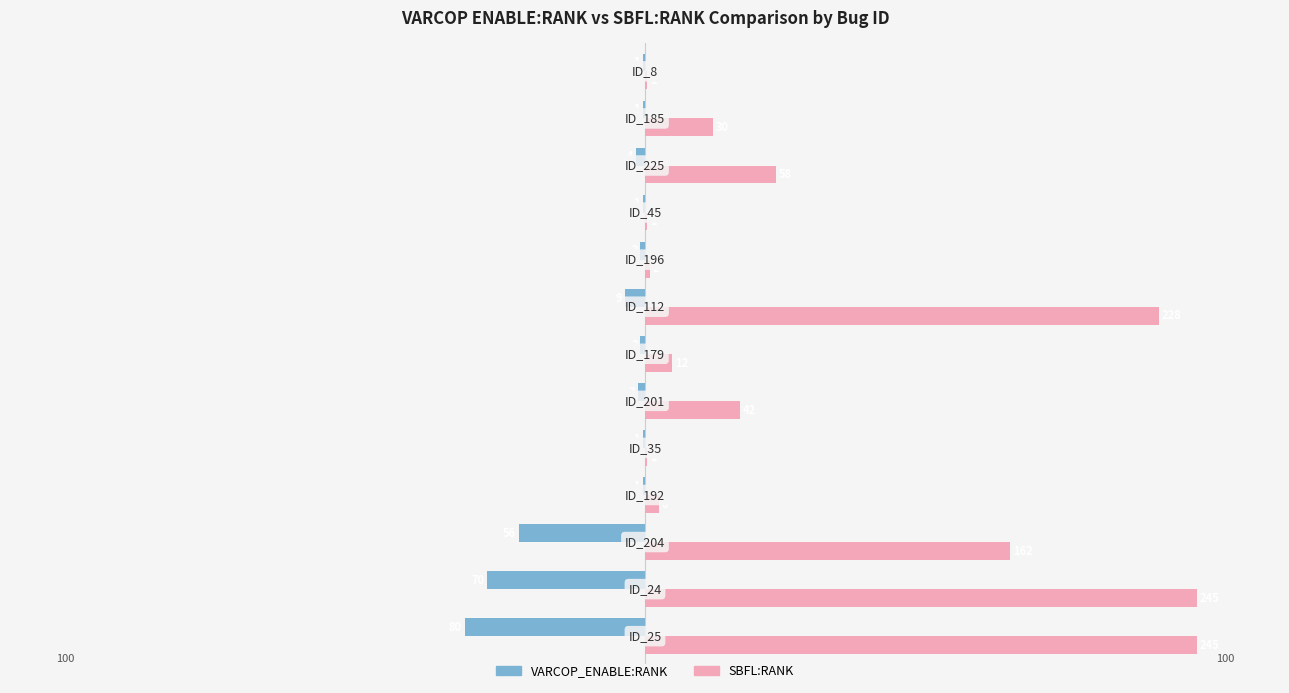

What are all the series names shown in the legend?

VARCOP_ENABLE:RANK, SBFL:RANK